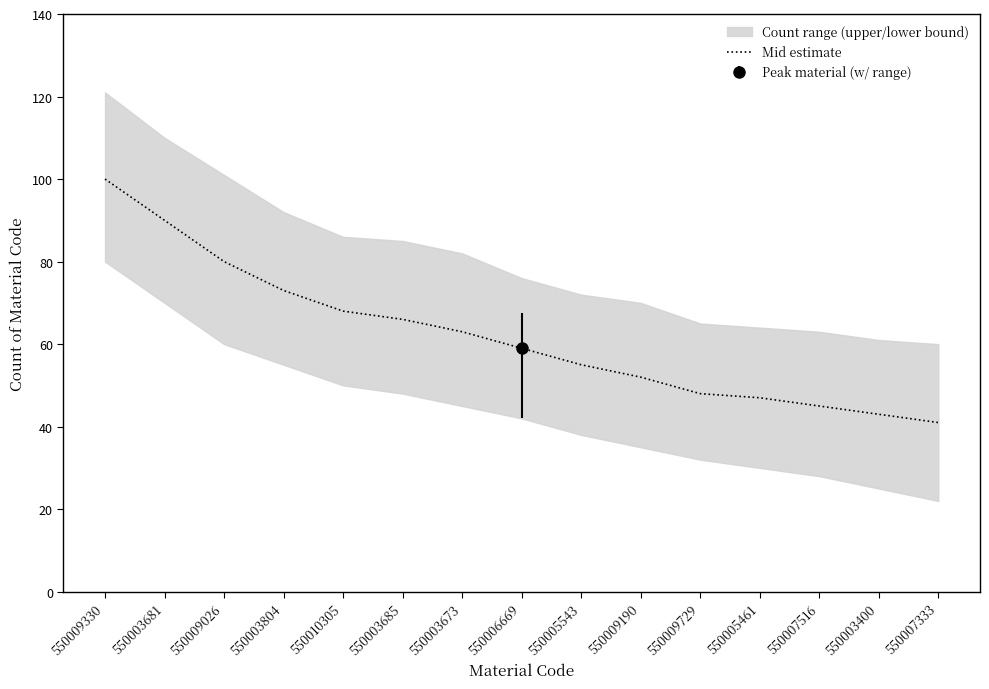

What is the maximum value for Mid estimate?

100